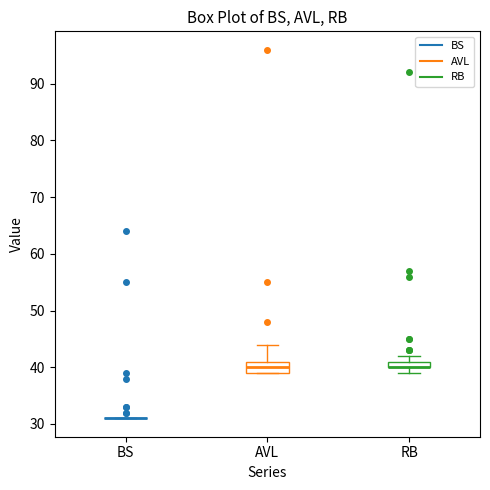

Comparing the boxes themselves (not the whiskers), which one is the tallest?

AVL